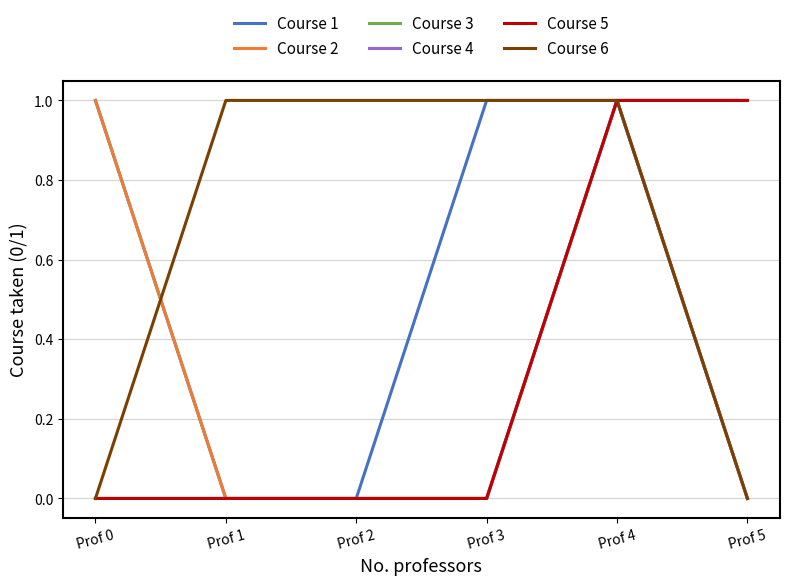

Does the chart display data point markers on the line(s)?

No